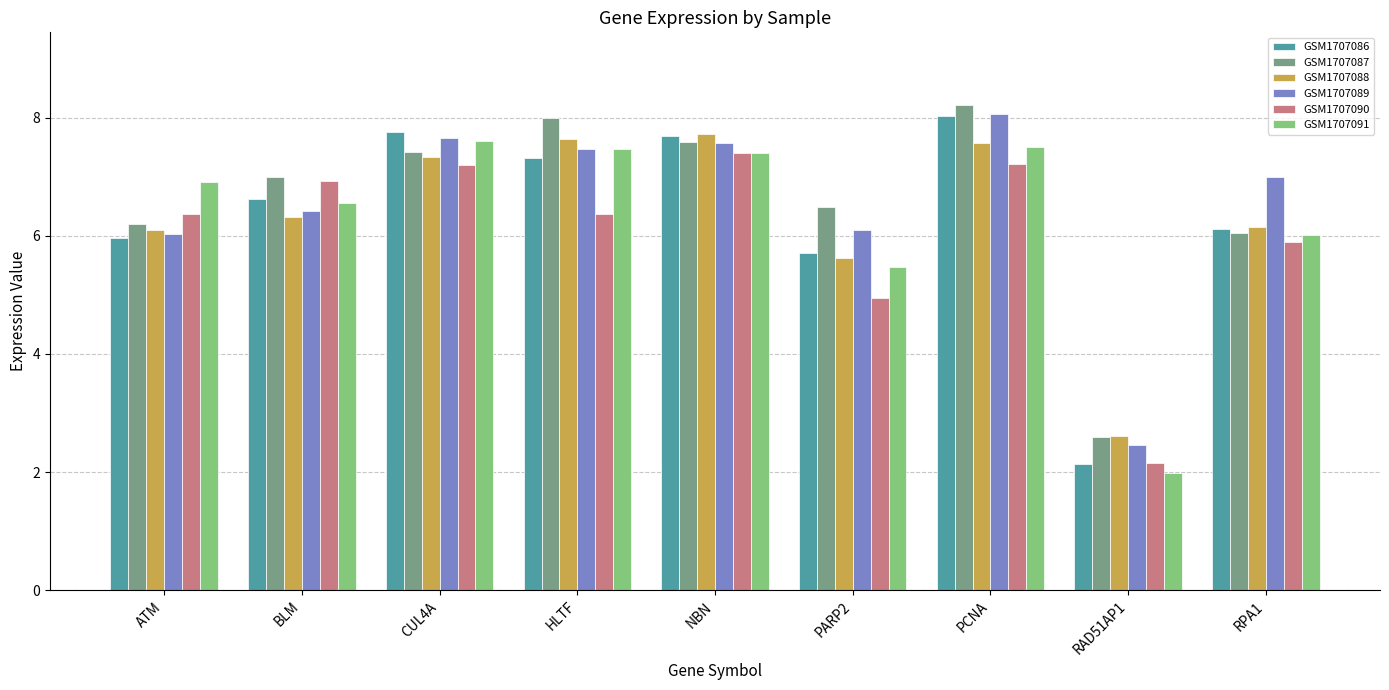

What is the difference between the maximum and minimum values in the GSM1707089 series?

5.6